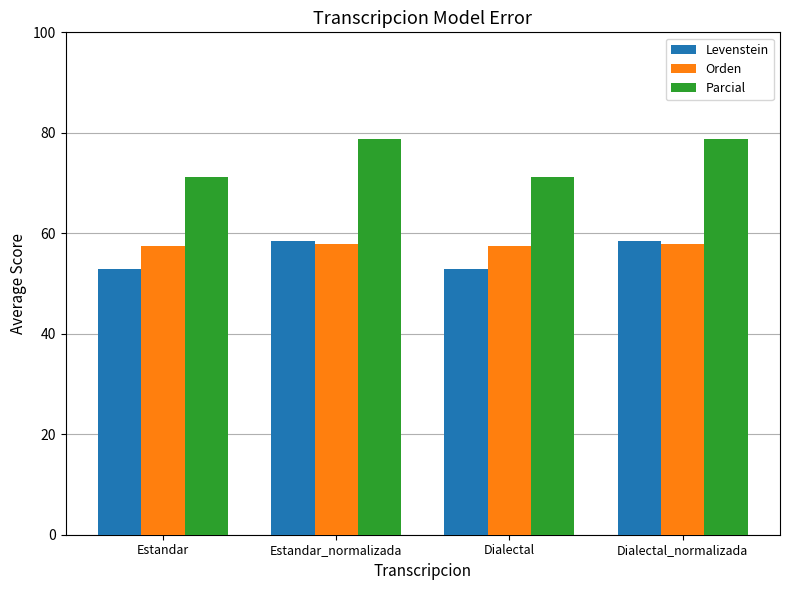

Rank the series at Estandar from lowest to highest value.

Levenstein, Orden, Parcial